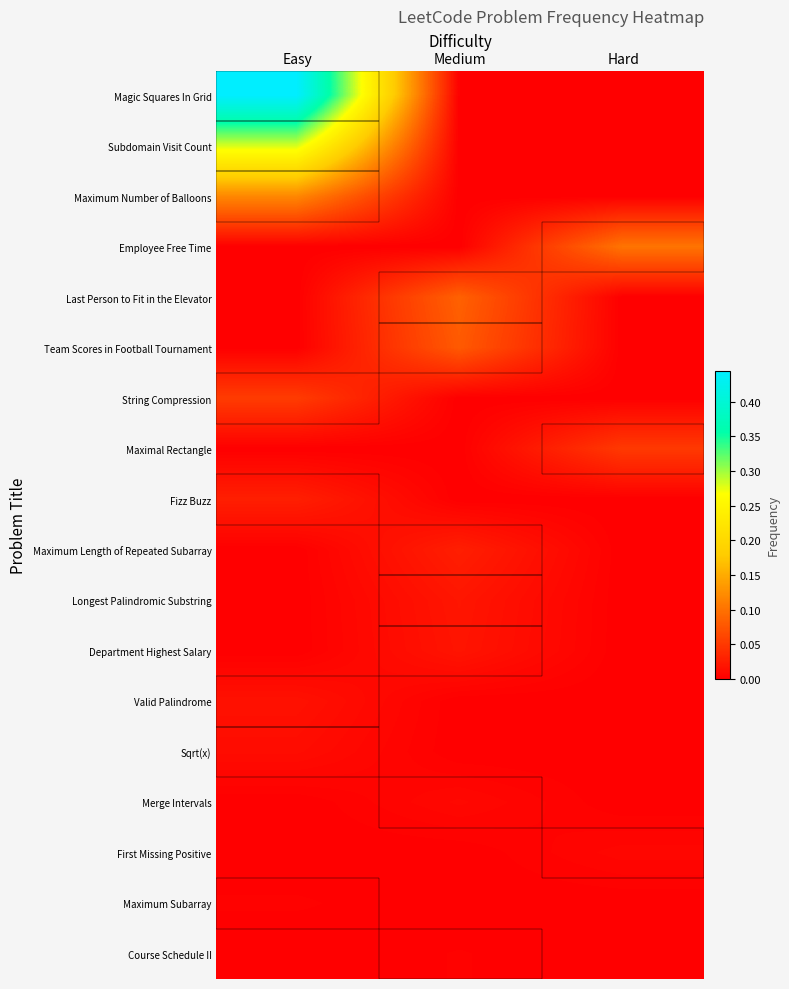

List the series in order of their peak value, lowest first.

Course Schedule II, Maximum Subarray, First Missing Positive, Merge Intervals, Sqrt(x), Valid Palindrome, Department Highest Salary, Longest Palindromic Substring, Maximum Length of Repeated Subarray, Fizz Buzz, Maximal Rectangle, String Compression, Team Scores in Football Tournament, Last Person to Fit in the Elevator, Employee Free Time, Maximum Number of Balloons, Subdomain Visit Count, Magic Squares In Grid